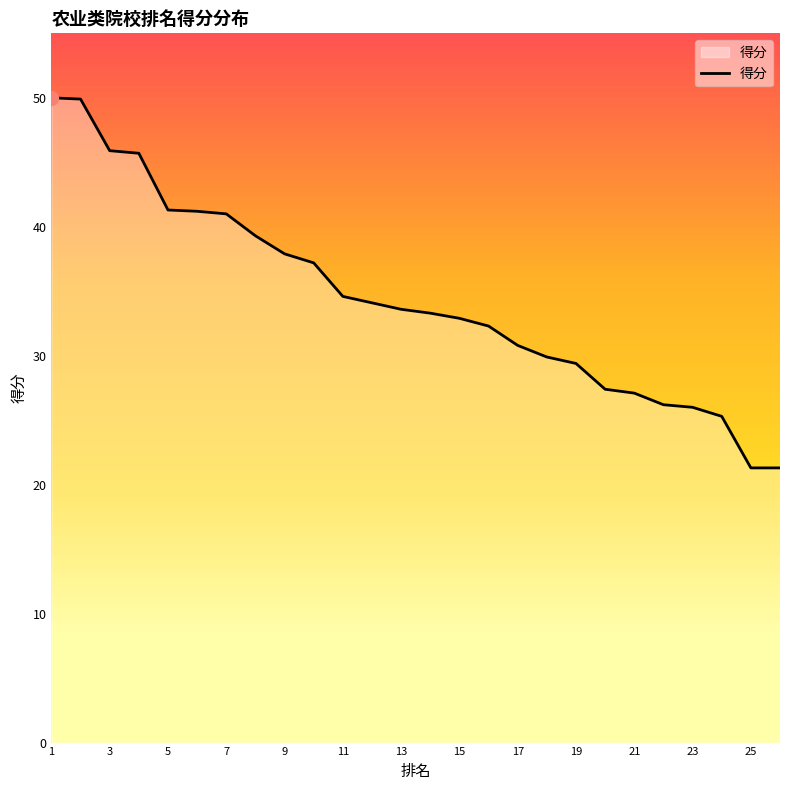

What is the difference between the maximum and minimum values?

28.7